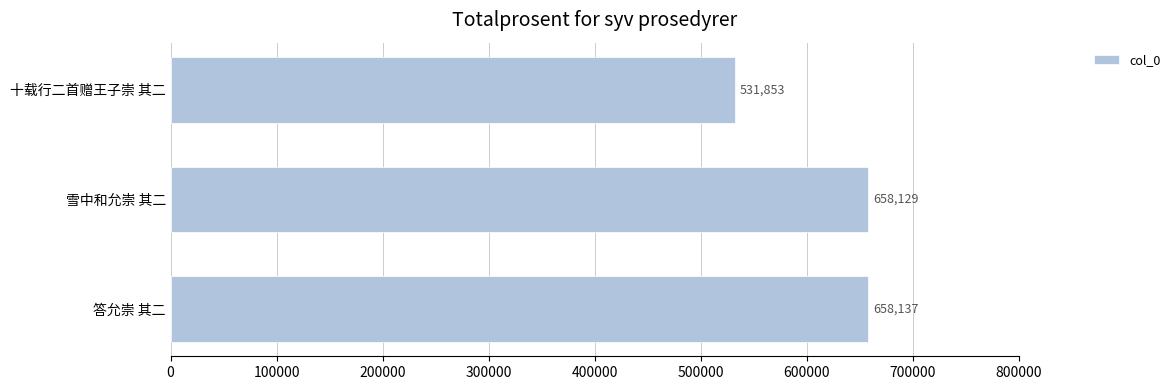

What is the difference between the maximum and minimum values?

126284